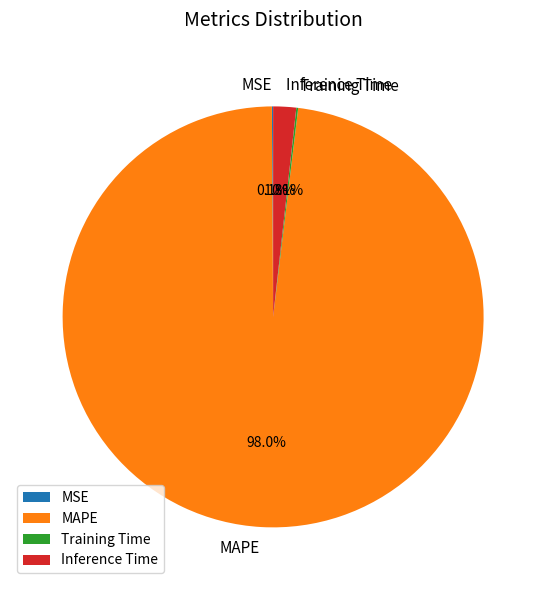

What is the largest slice in the pie chart?

MAPE